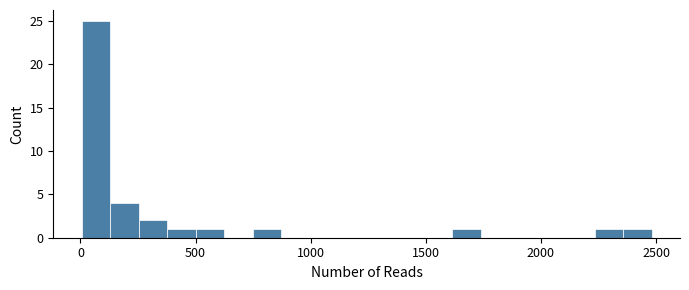

Around what value on the x-axis is the tallest bar? Give the approximate position of its centre, as read against the axis.

50